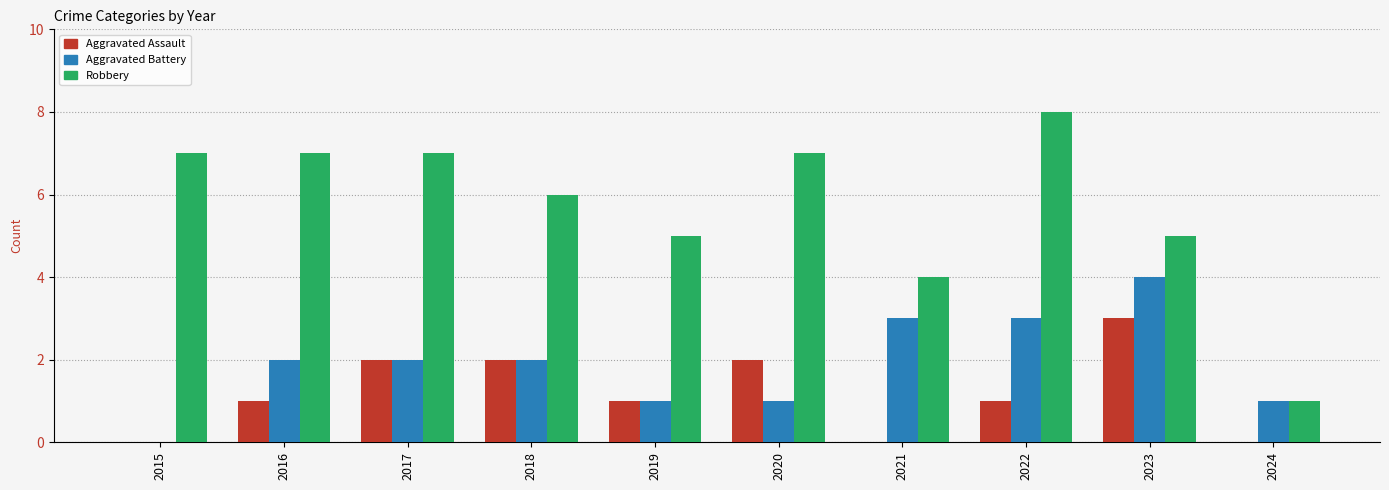

How many Aggravated Battery values are between 1 and 3?

8